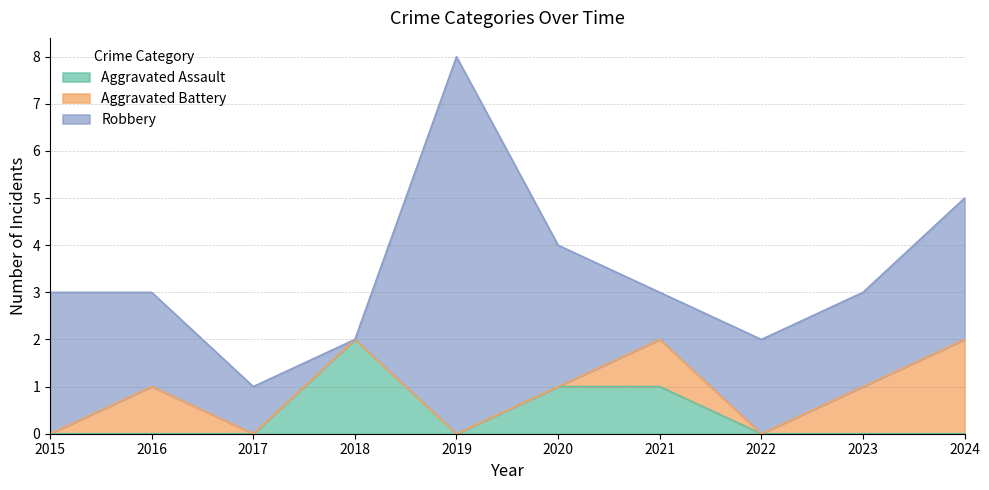

How many Aggravated Assault values are between 0 and 1?

9